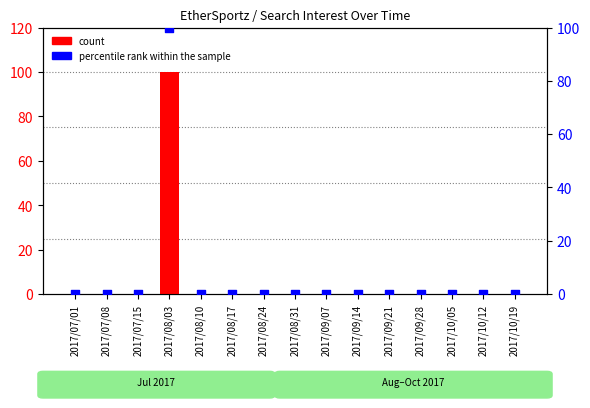

Which series reaches the maximum Y coordinate?

count